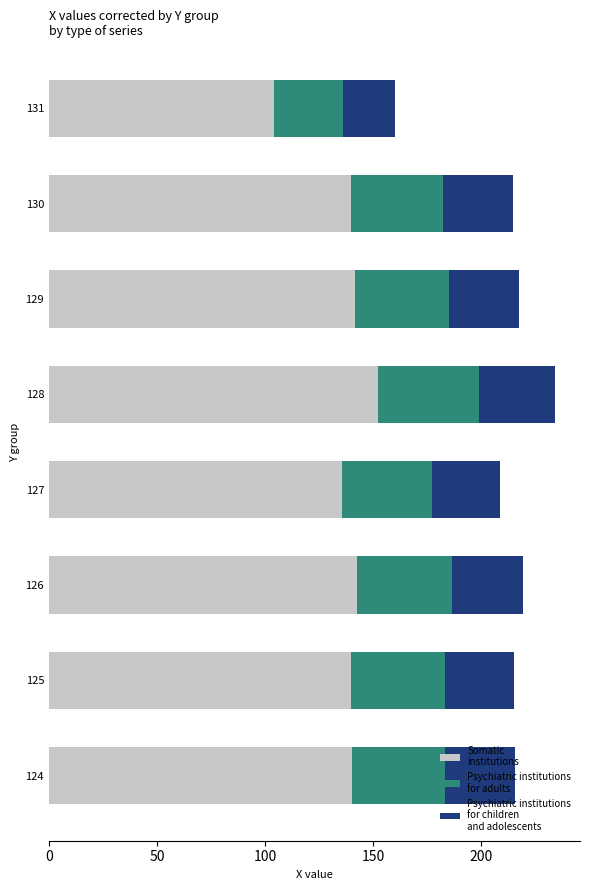

At which category is the sum across all series the highest?

128